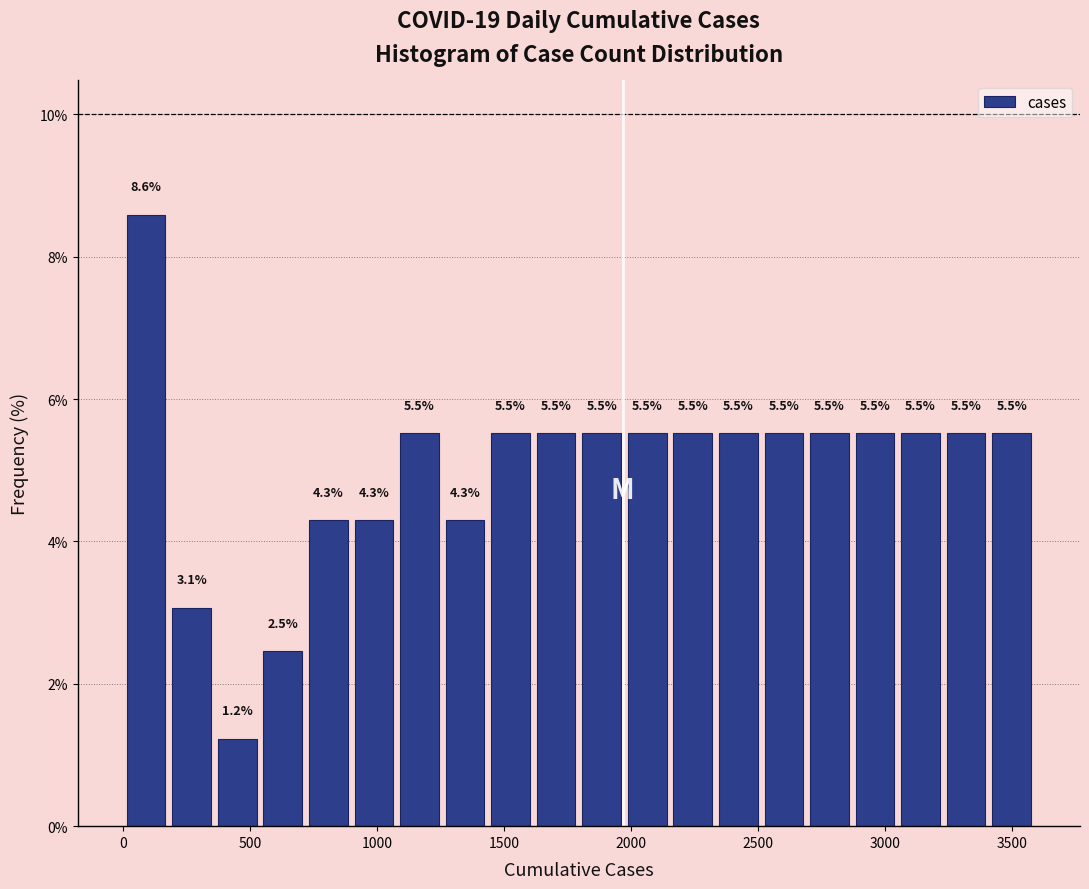

Read against the x-axis, roughly where is the centre of the tallest bar?

100